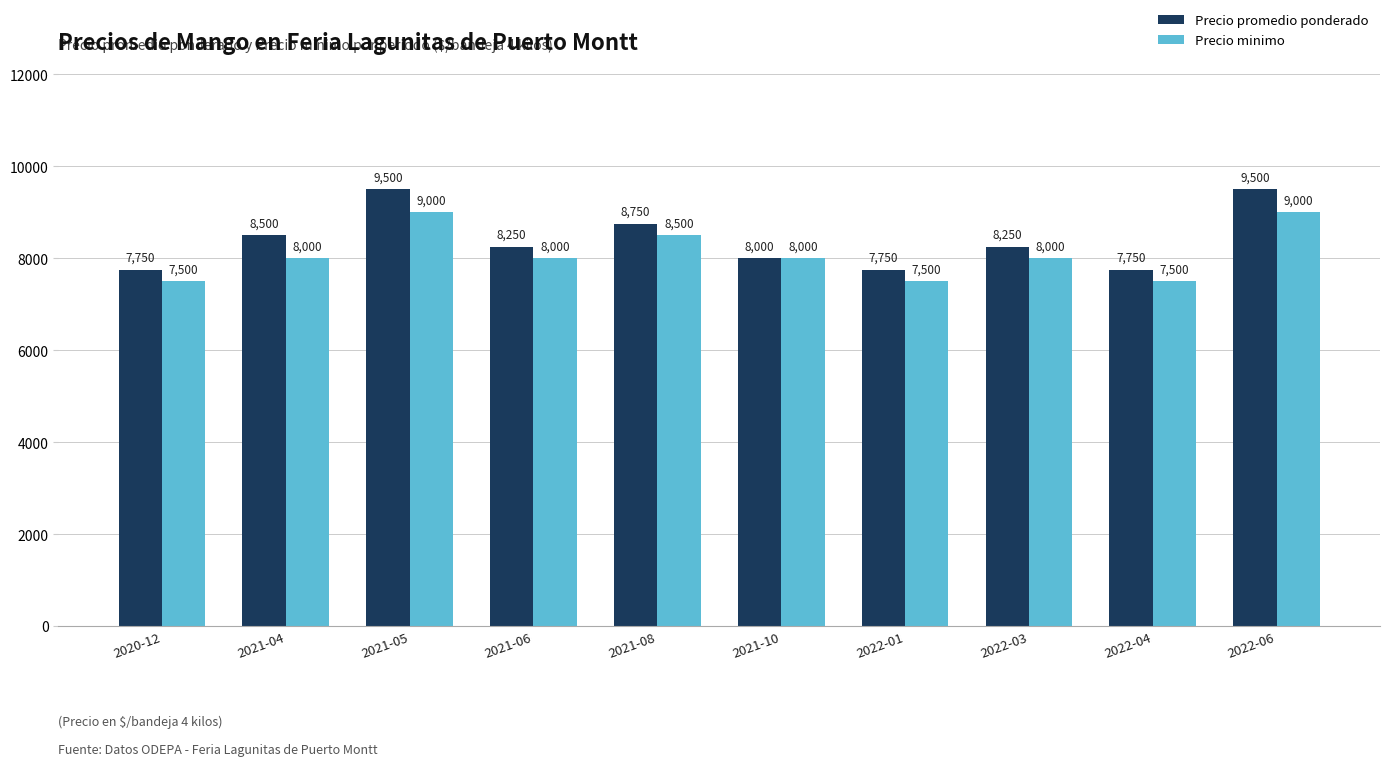

What is the lowest value of the Precio minimo series?

7500